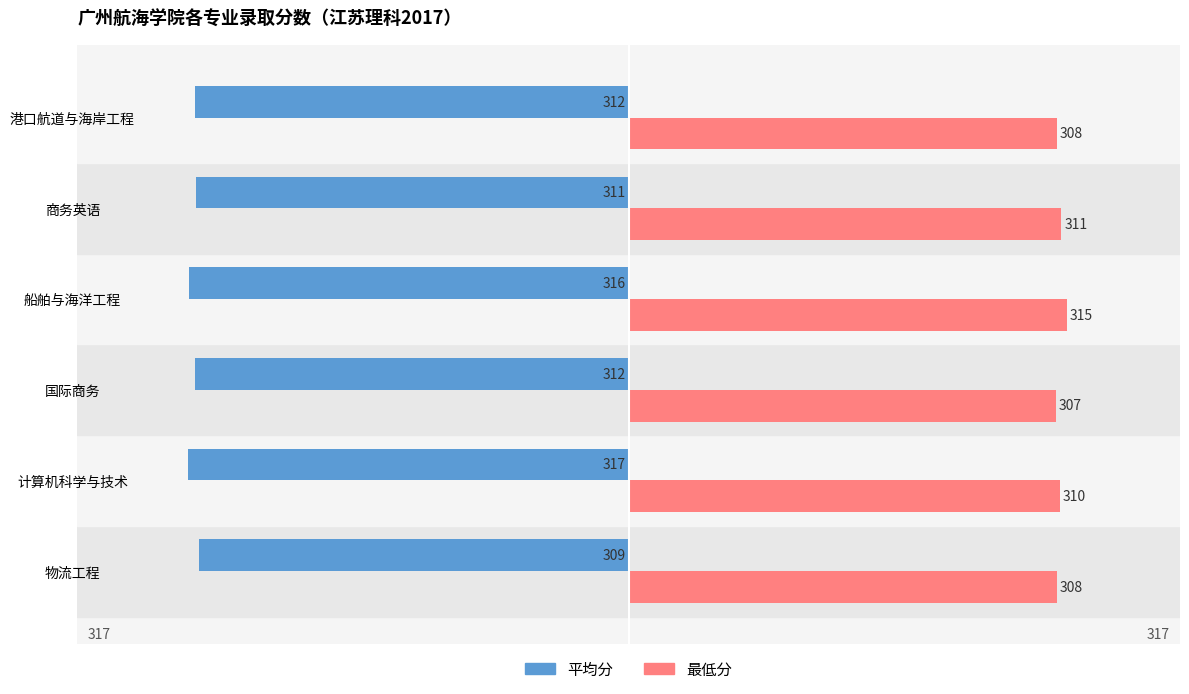

At how many categories does at least one series exceed 18?

6